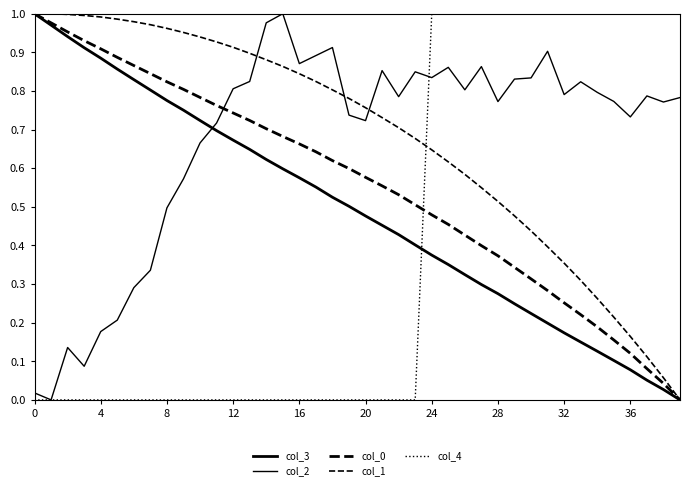

Is this an area chart (filled region under the line)?

No